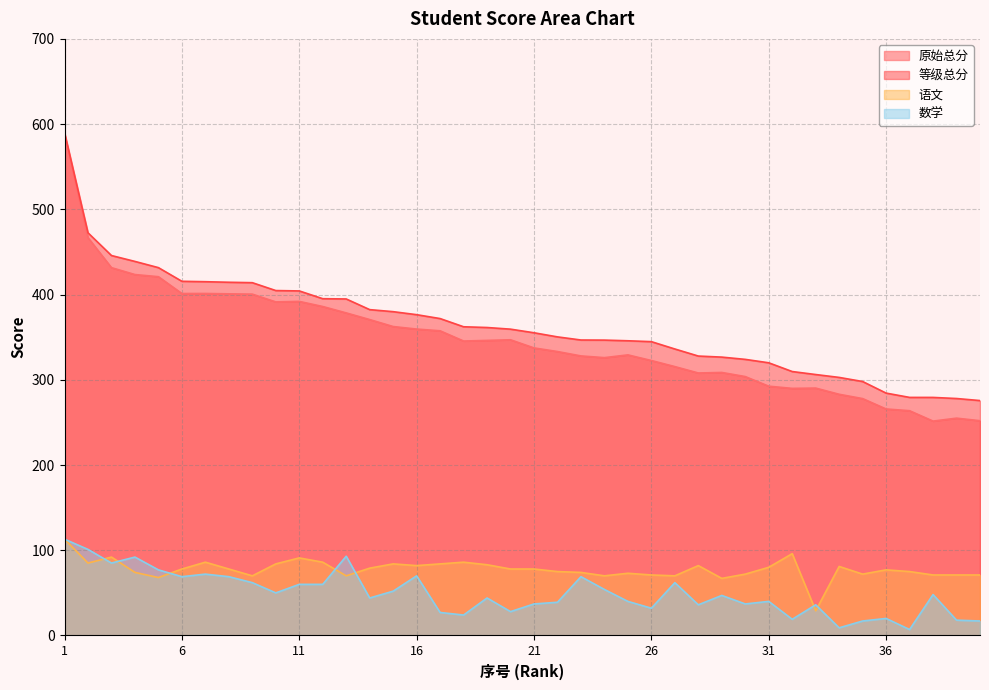

Is the value of 语文 at 33 greater than the value of 数学 at 29?

No